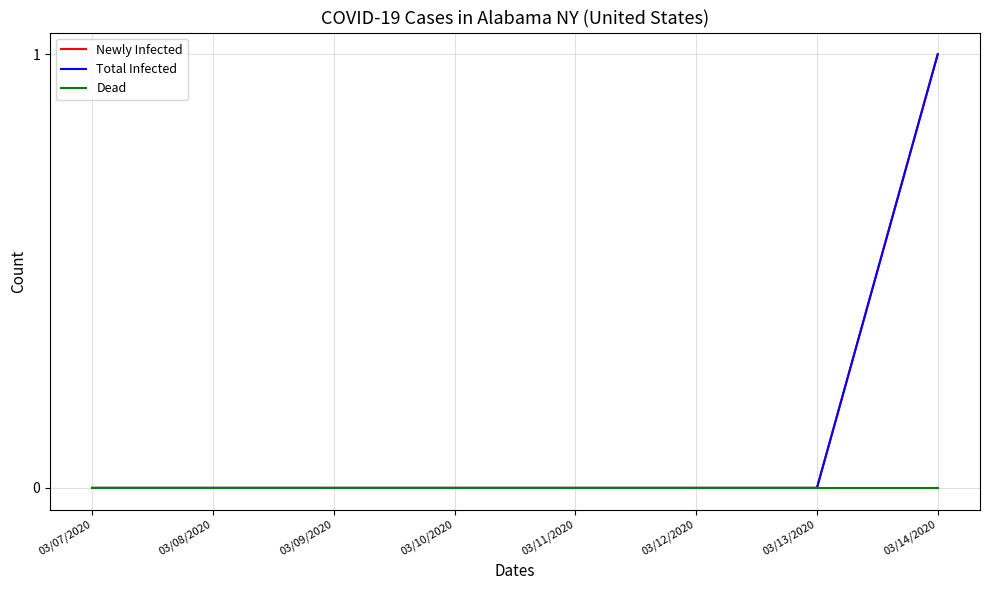

Is this an area chart (filled region under the line)?

No